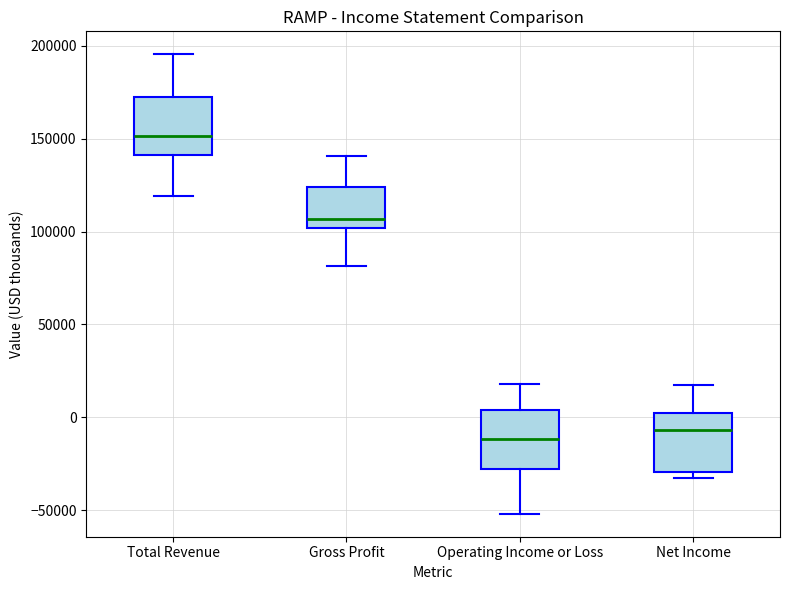

Which box's median line is the highest?

Total Revenue